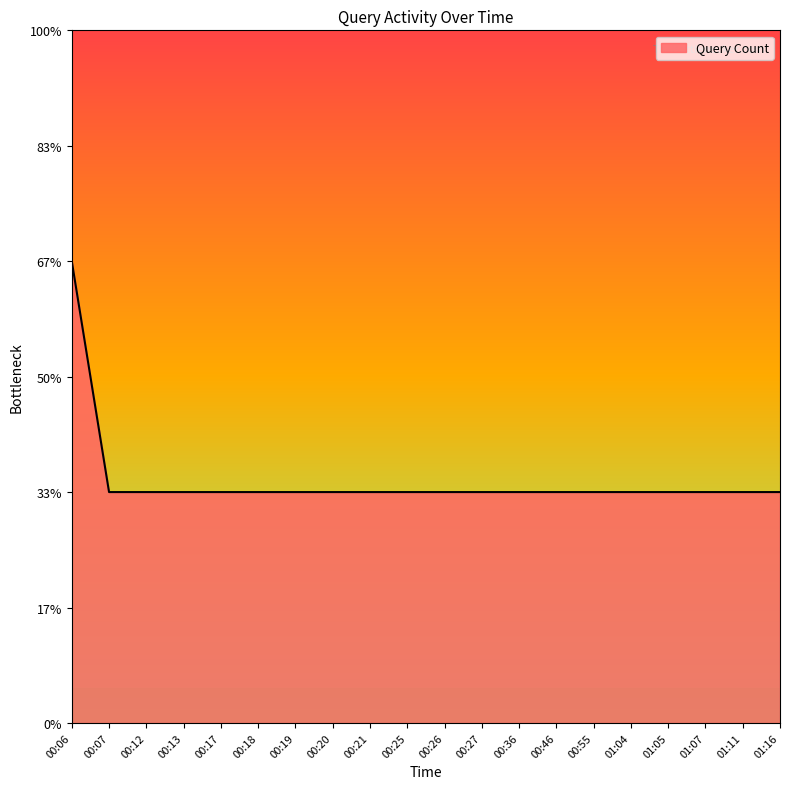

What is the sum of the values at 01:04 and 01:07?

2